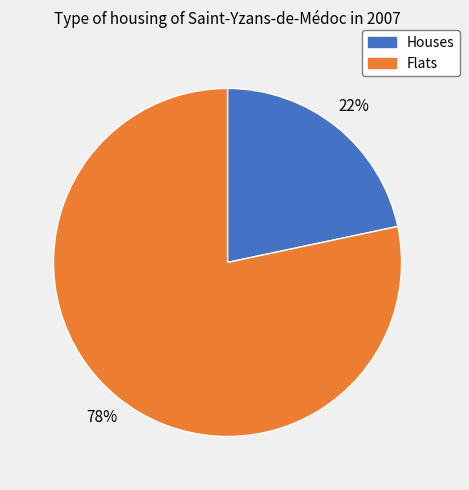

Between Flats and Houses, which is larger?

Flats